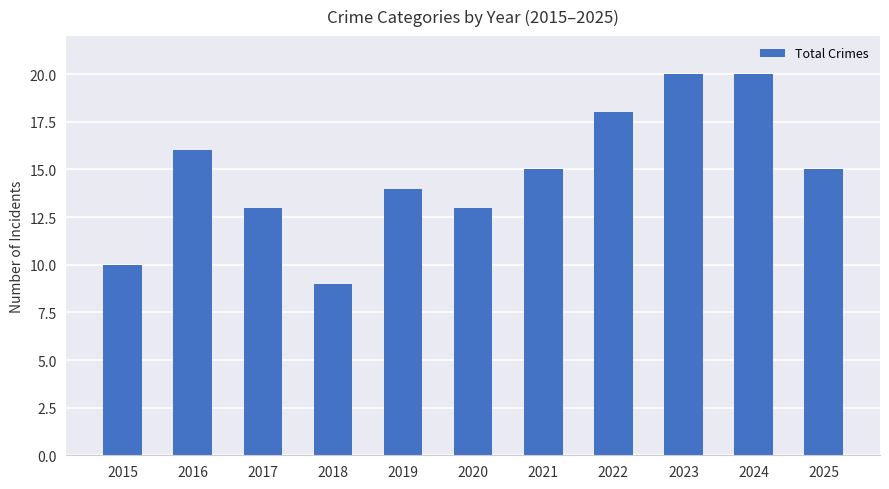

Between 2023 and 2017, which is larger?

2023